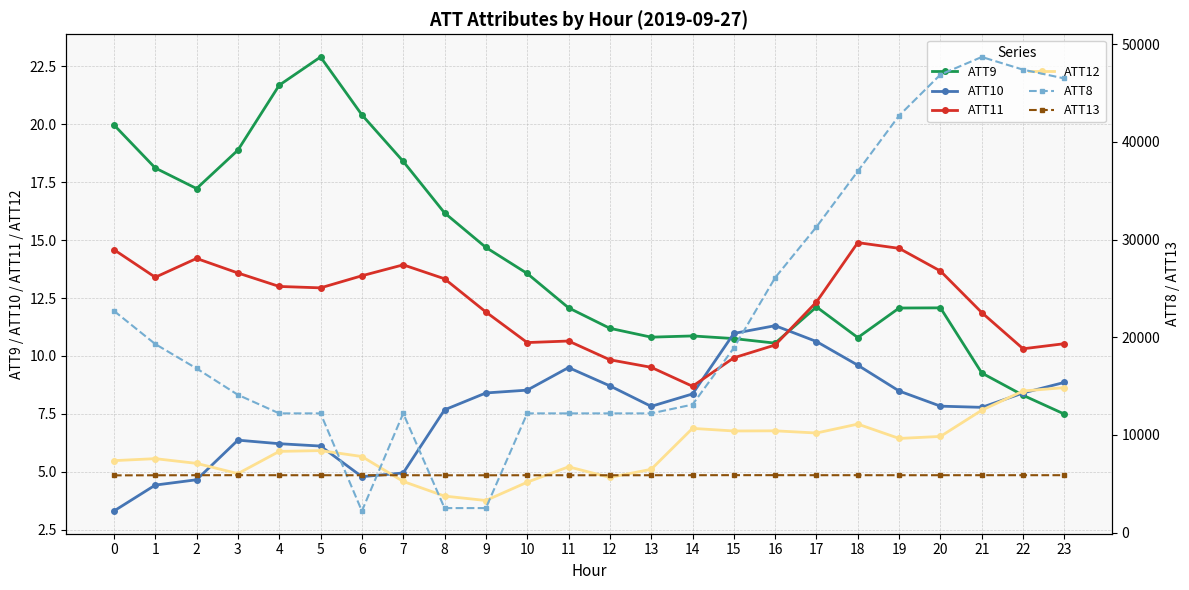

How many intersections are there between ATT11 and ATT10?

2